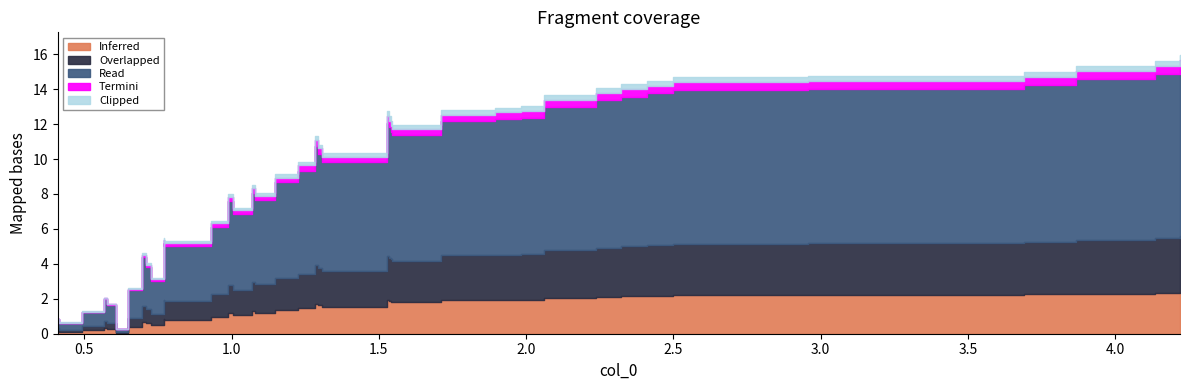

Is it true that the value at 28 is 17.1?

False